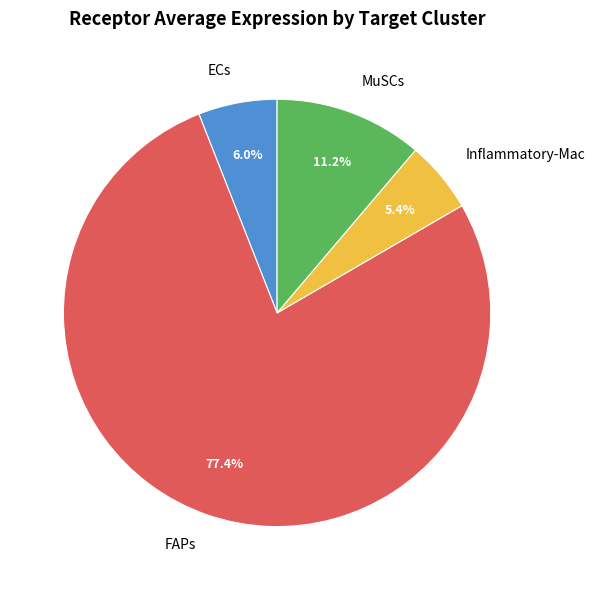

Count the number of slices in the pie.

4